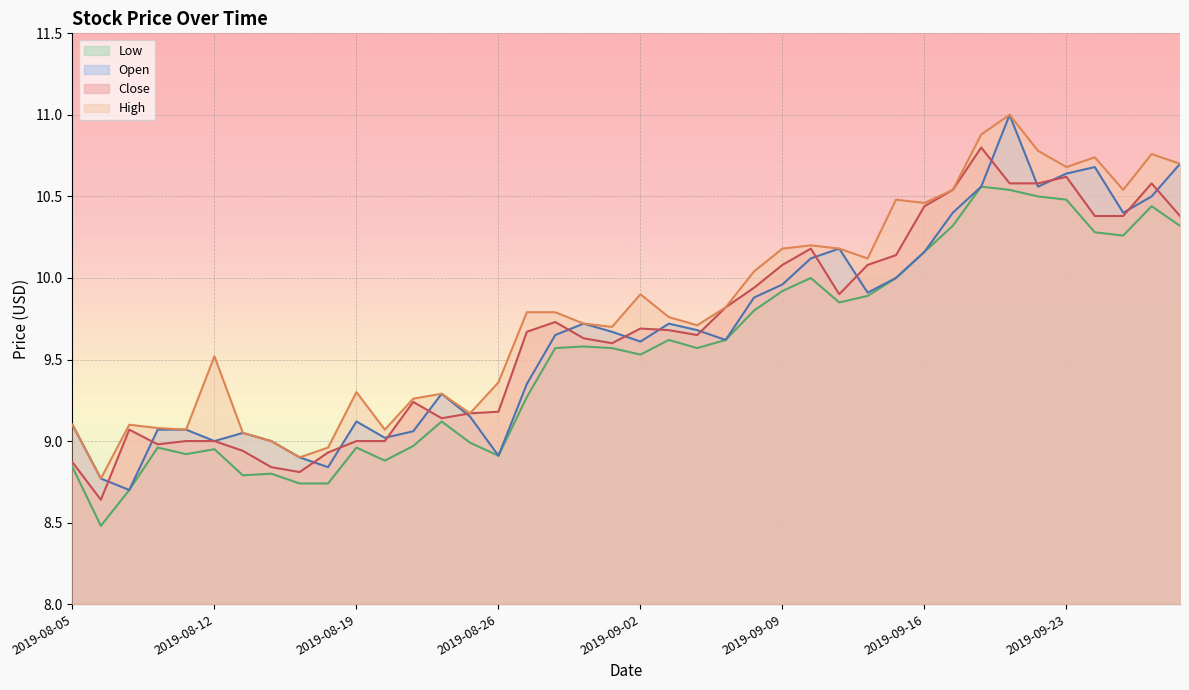

How many lines are shown in the chart?

4